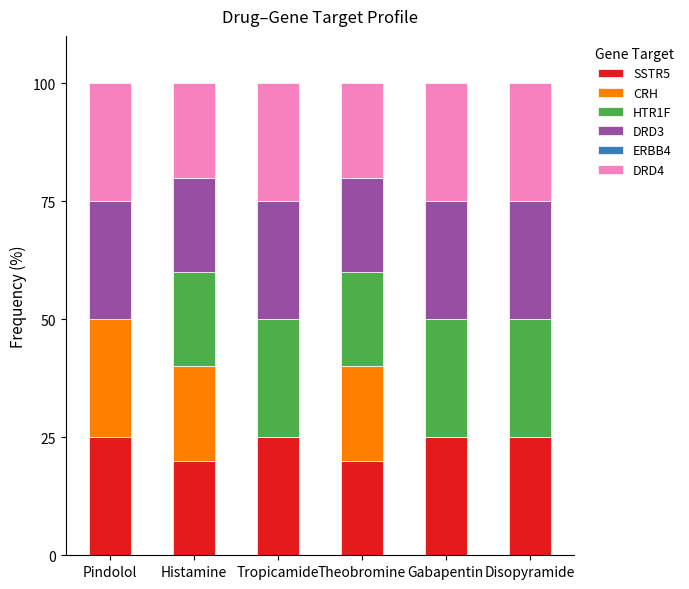

What is the total value across all series at Histamine?

100